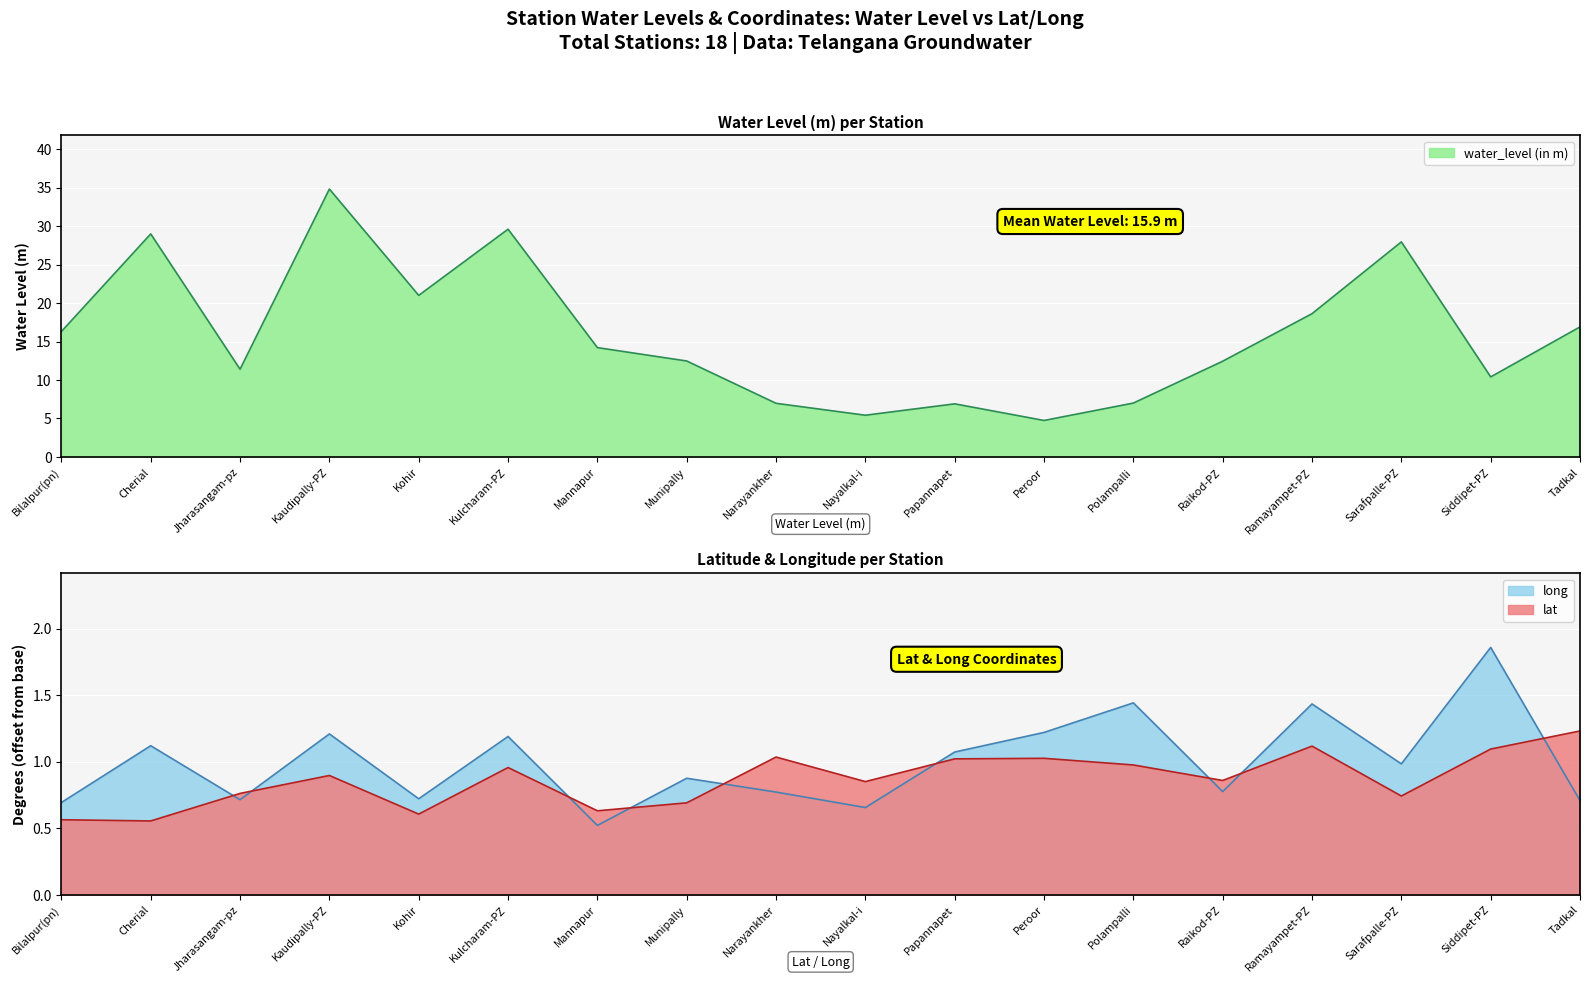

True or false: long has more than 2 points higher than both neighbors.

True